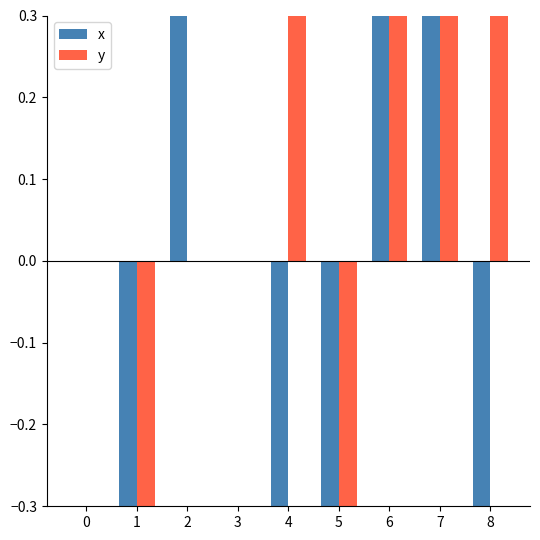

Between 3 and 1, which is larger?

3